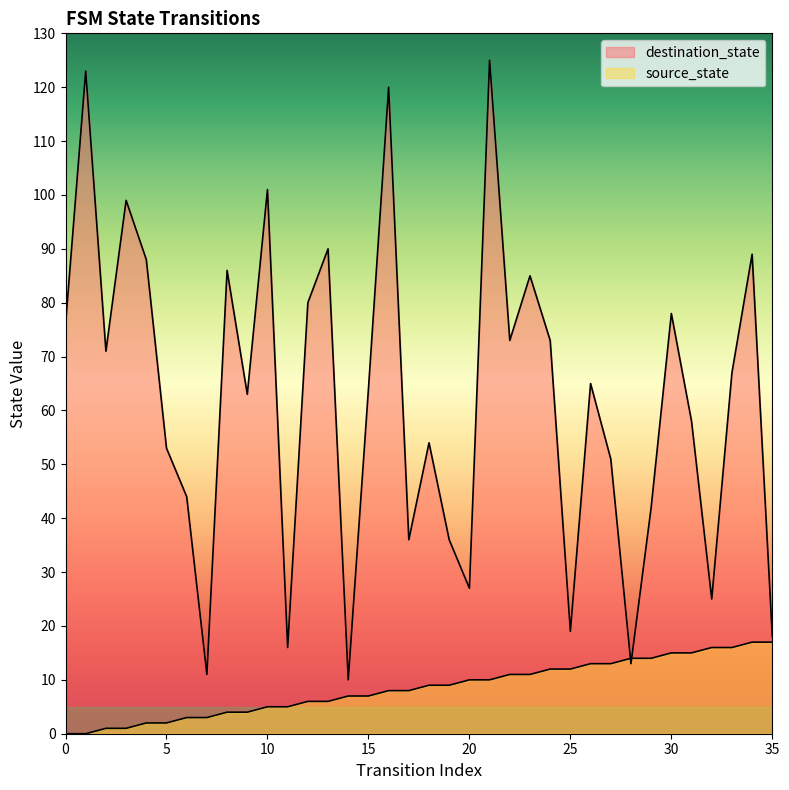

What is the total value across all series at 31?

73